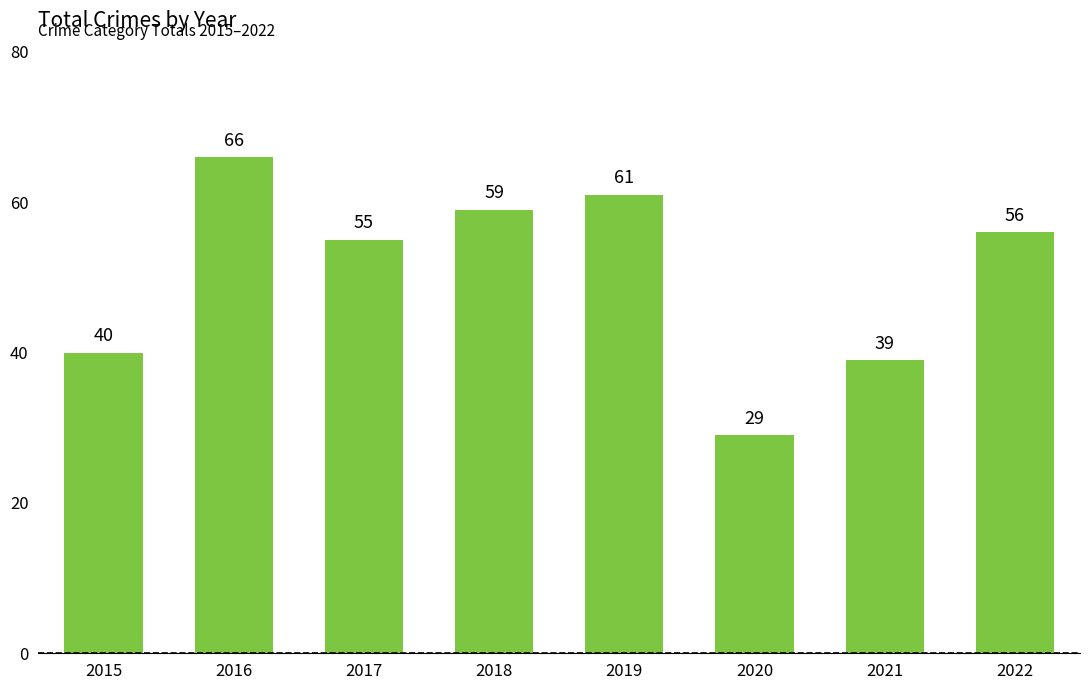

Rank the categories by value from lowest to highest.

2020, 2021, 2015, 2017, 2022, 2018, 2019, 2016